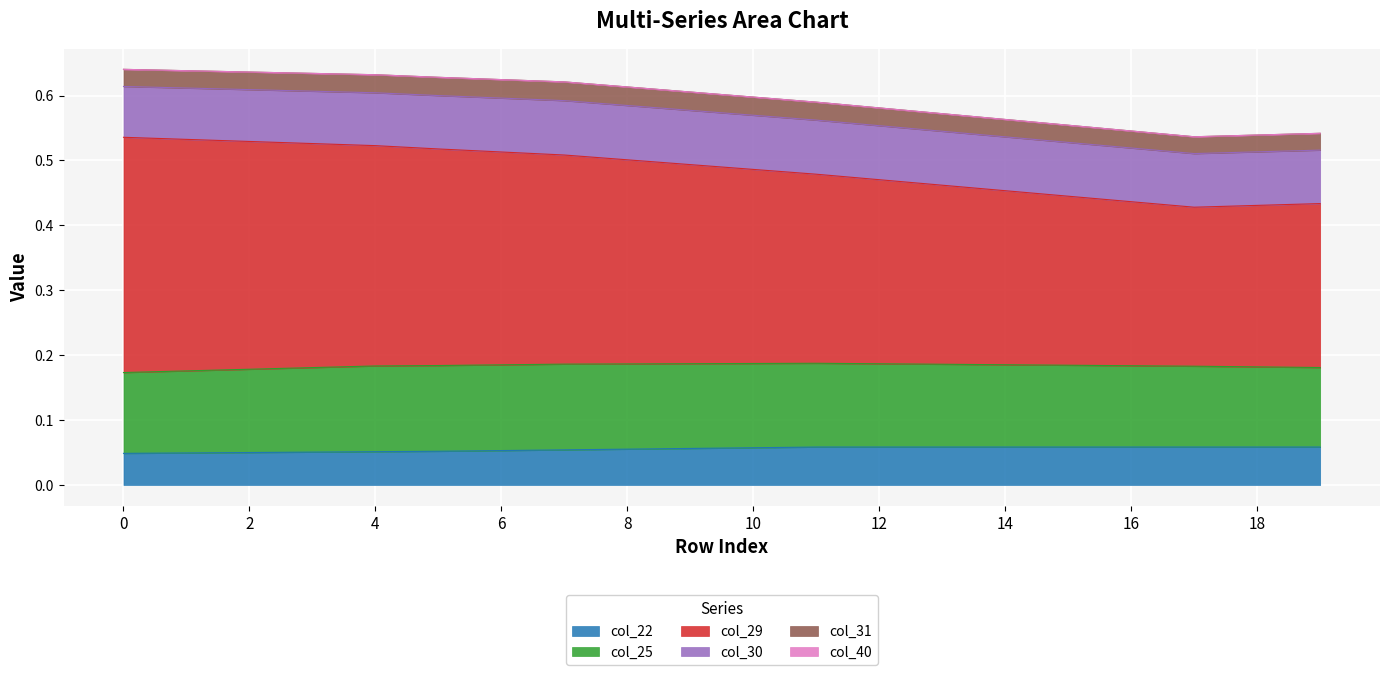

True or false: col_22 and col_29 cross at least once.

False